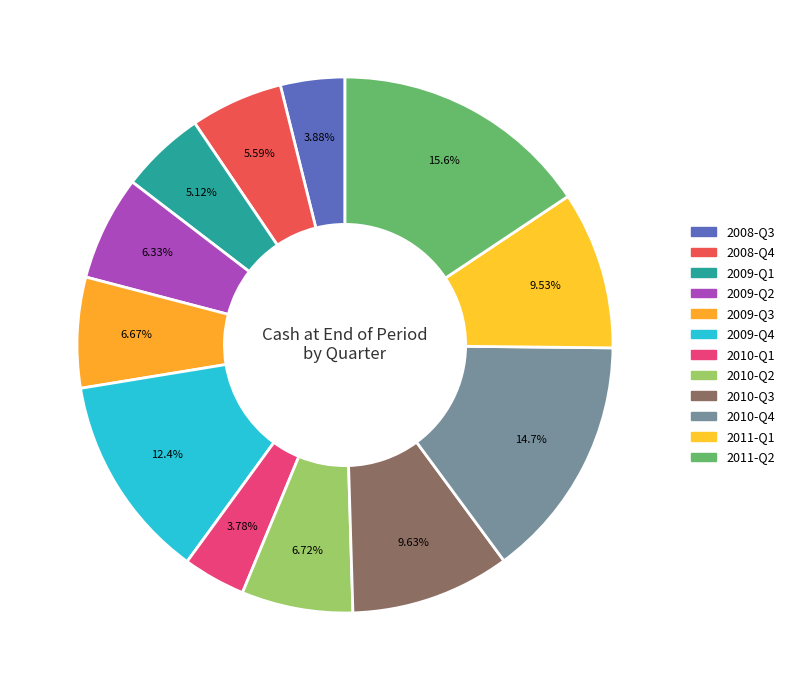

To the nearest percent, what percentage of the pie is 2009-Q3?

7%